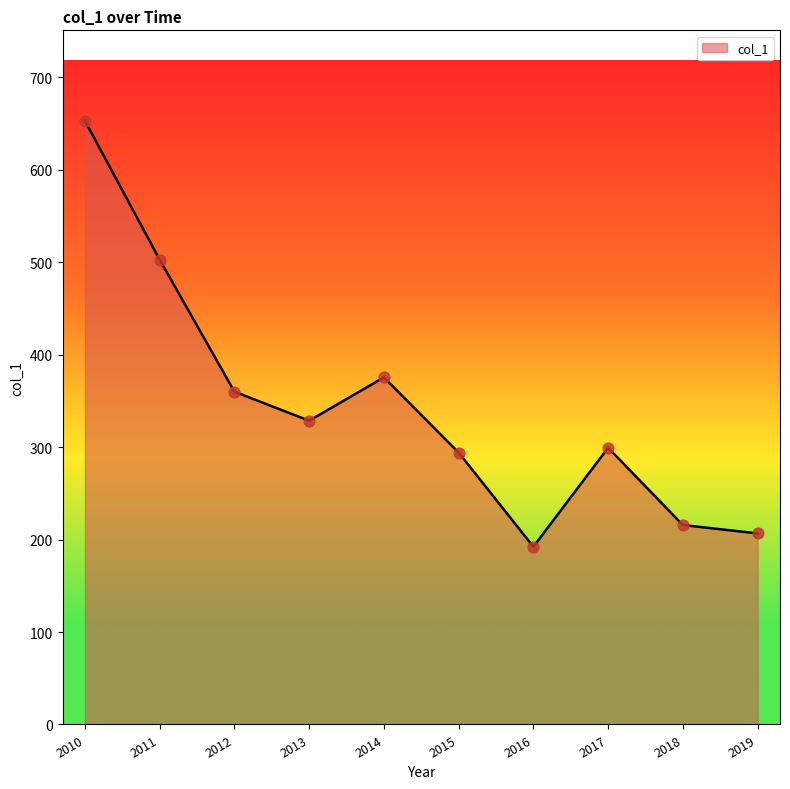

What is the ratio of the value at 2010 to the value at 2016?

3.4